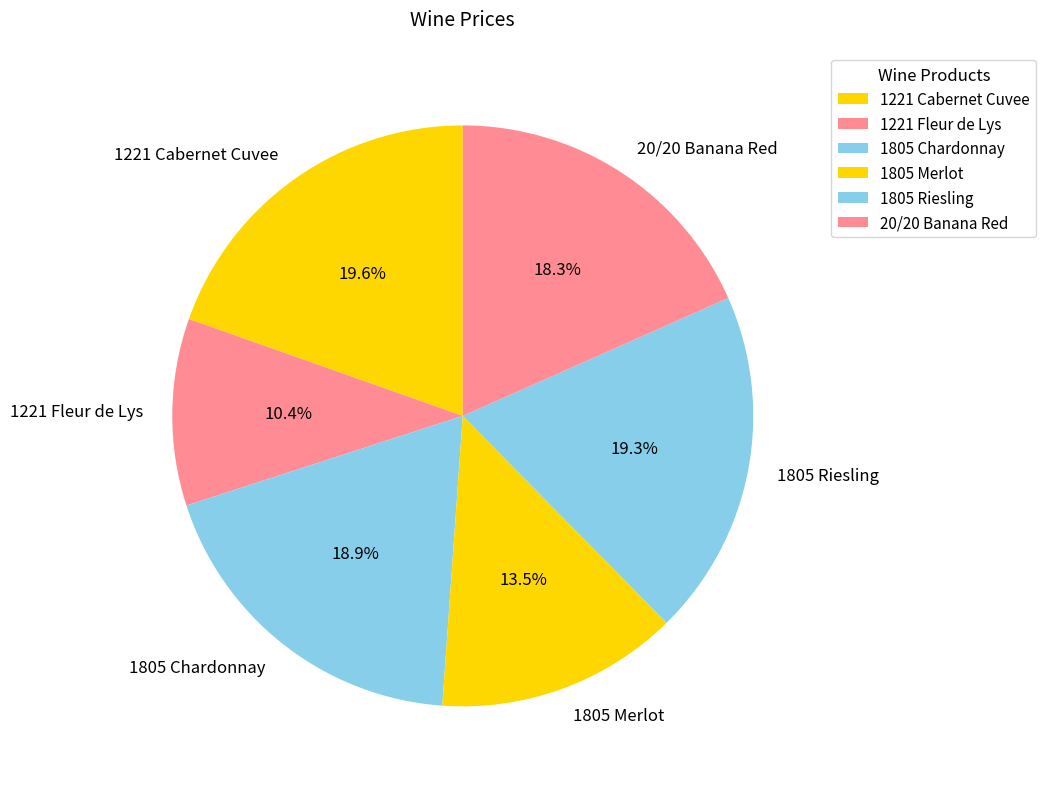

To the nearest percent, what portion does 1805 Chardonnay represent?

19%